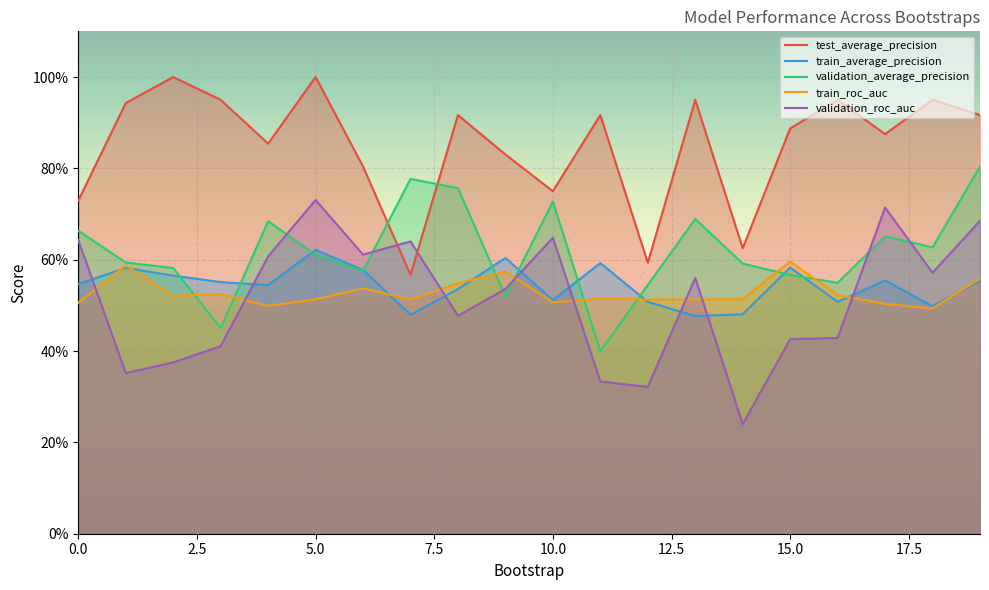

What is the highest value of the train_average_precision series?

0.6